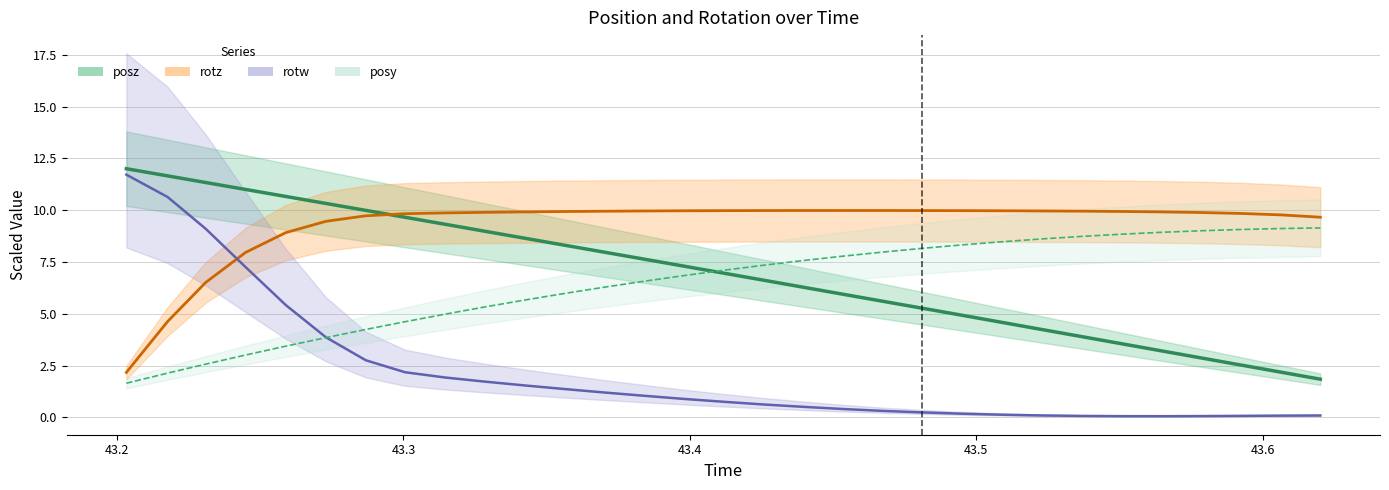

What is the minimum value for posy?

1.6